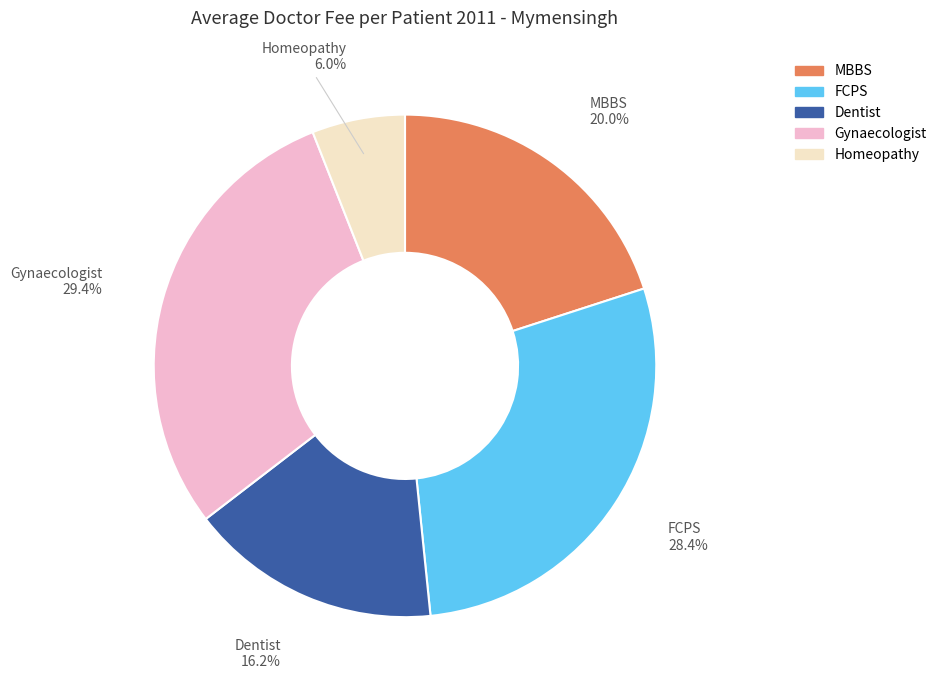

Does any single category account for the majority?

No